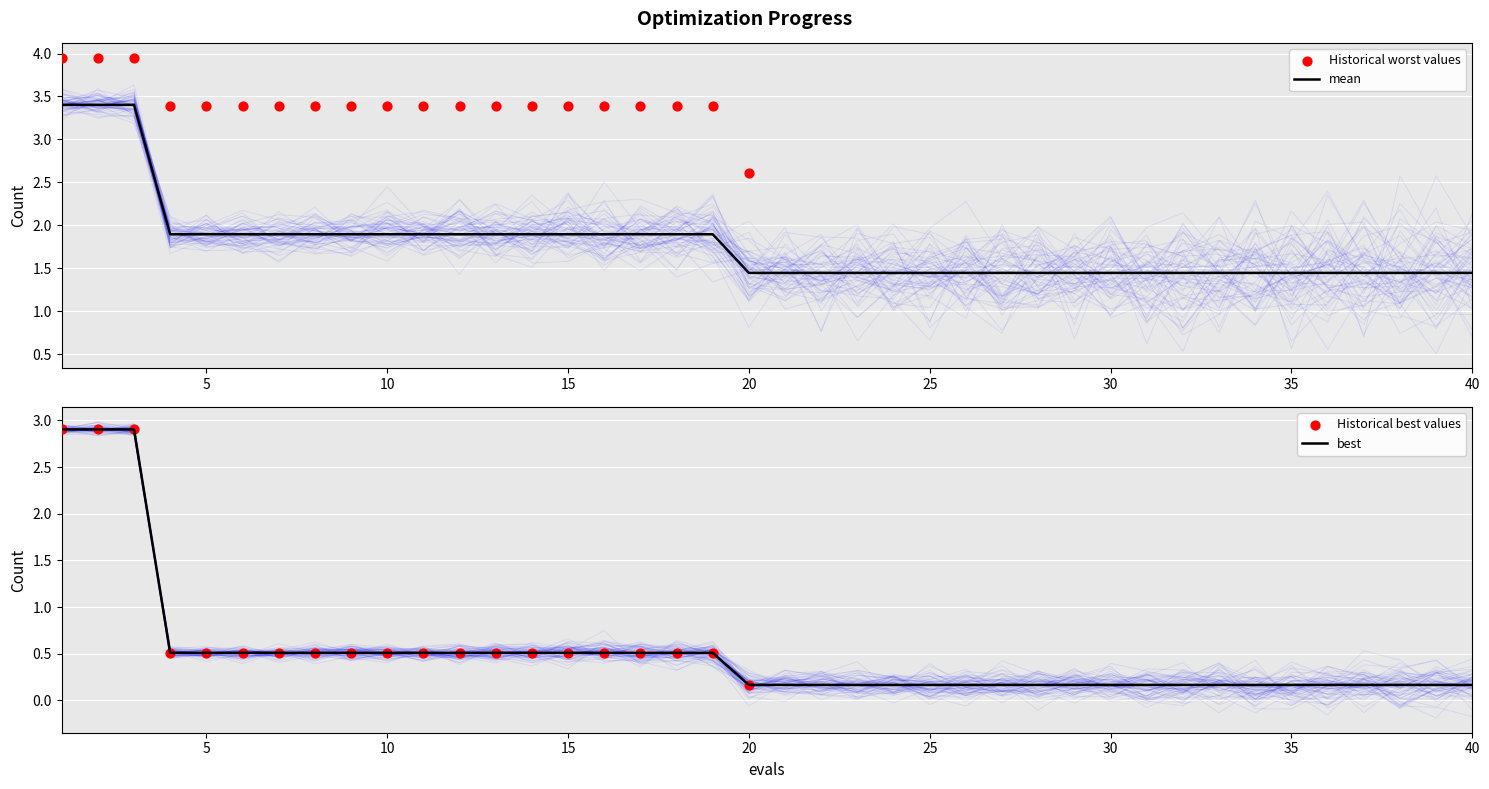

What is the maximum value for mean?

3.4